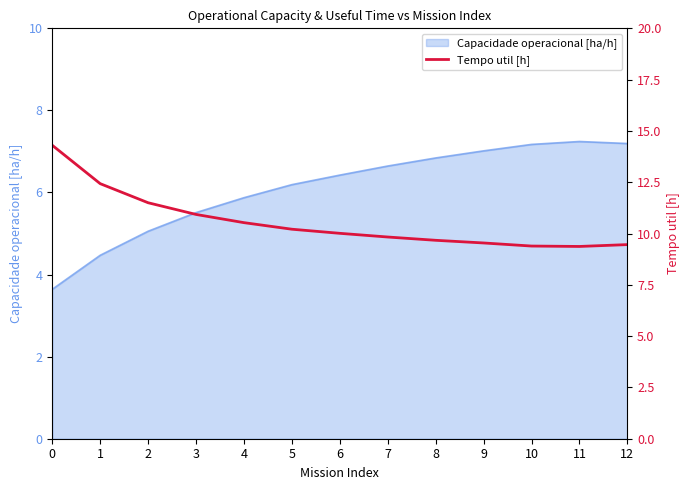

What is the difference between the maximum and second lowest values?

4.9